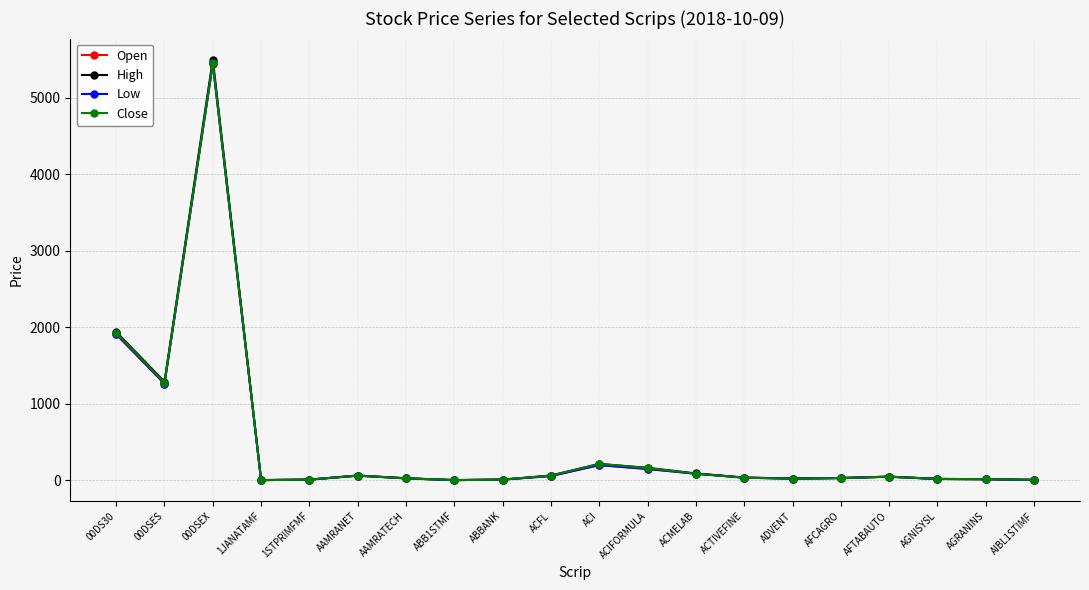

What position from the right is ABB1STMF?

13